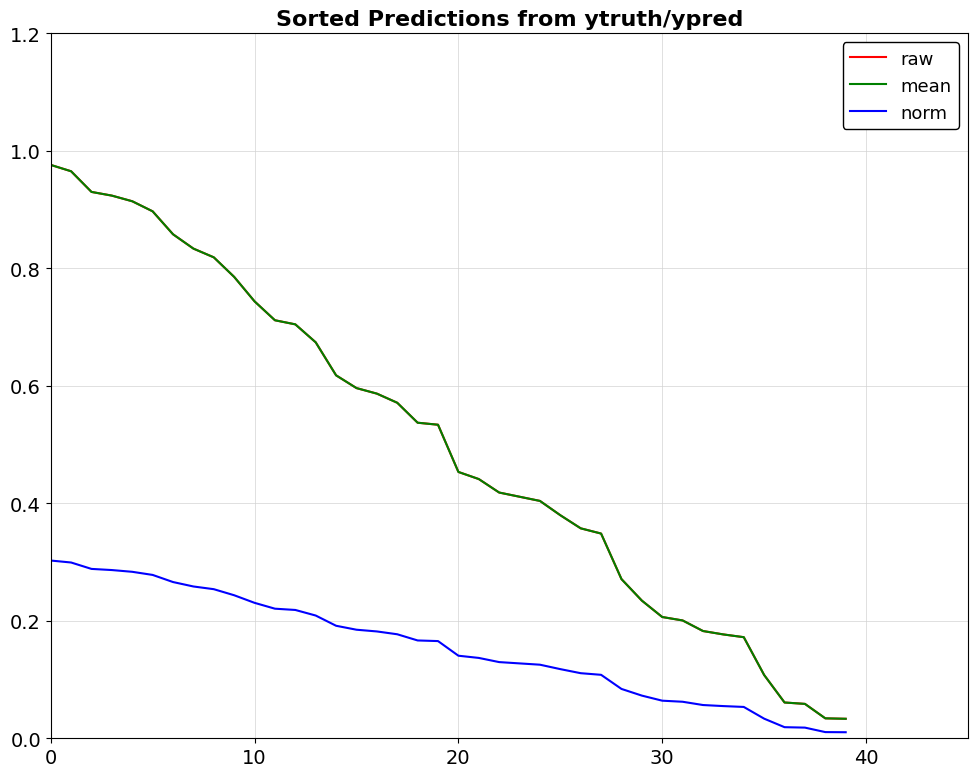

Which series has the widest spread of values?

raw